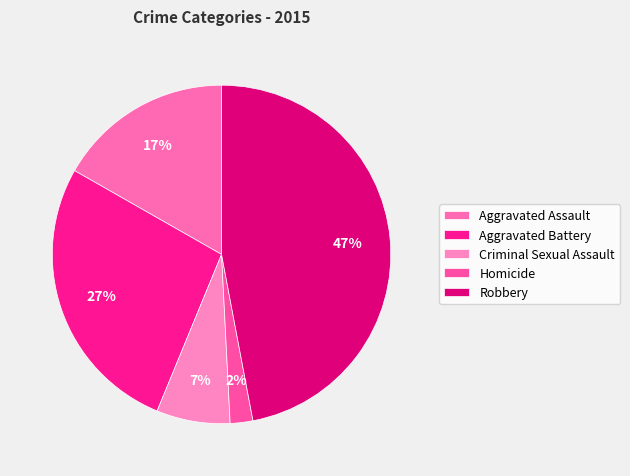

Which category has the smallest portion of the pie?

Homicide